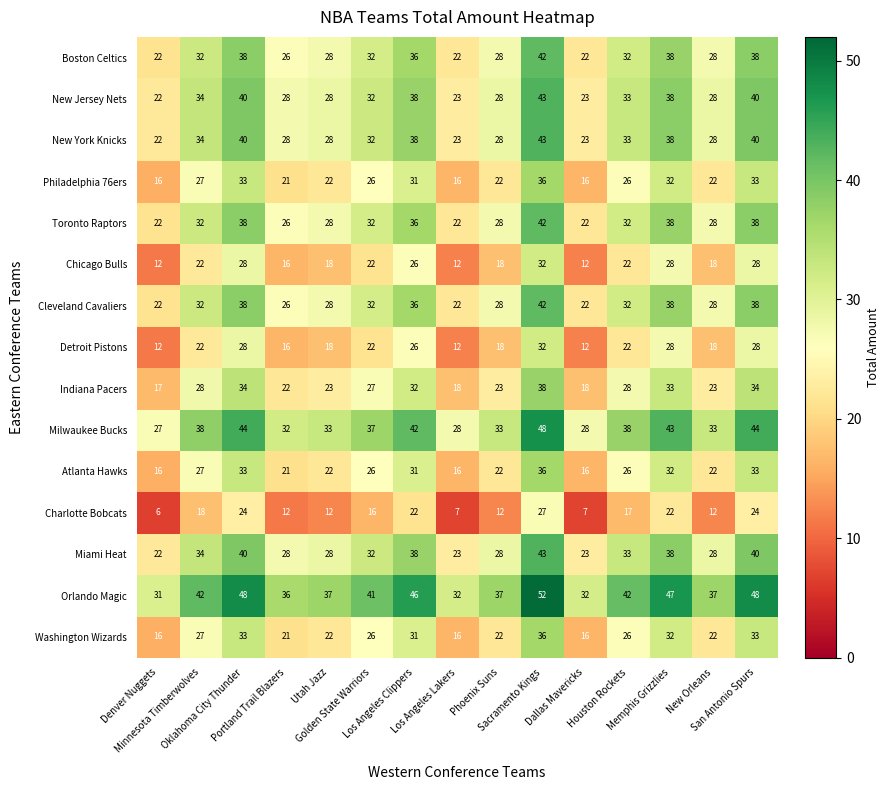

At which category does the chart reach its peak across all series?

Sacramento Kings